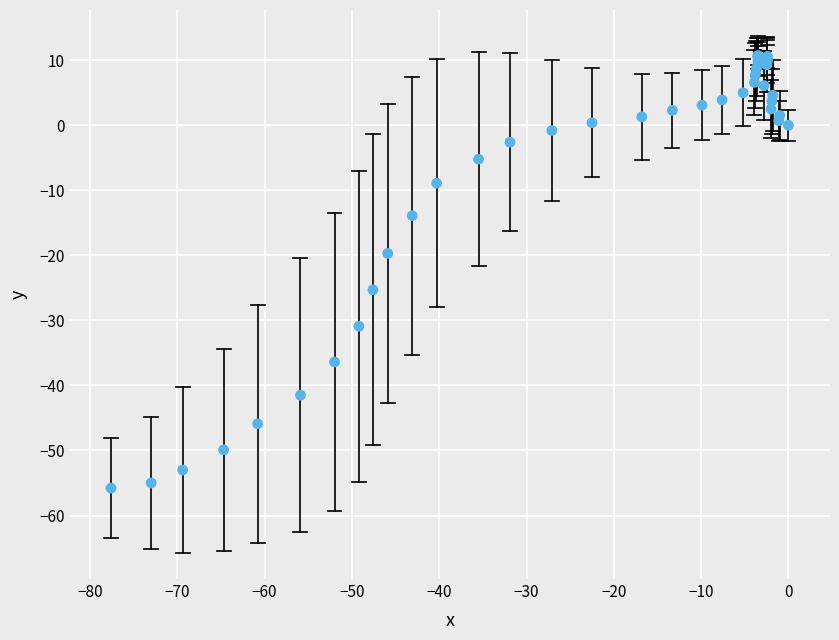

What Y value in the scatter plot is closest to -22?

-19.7